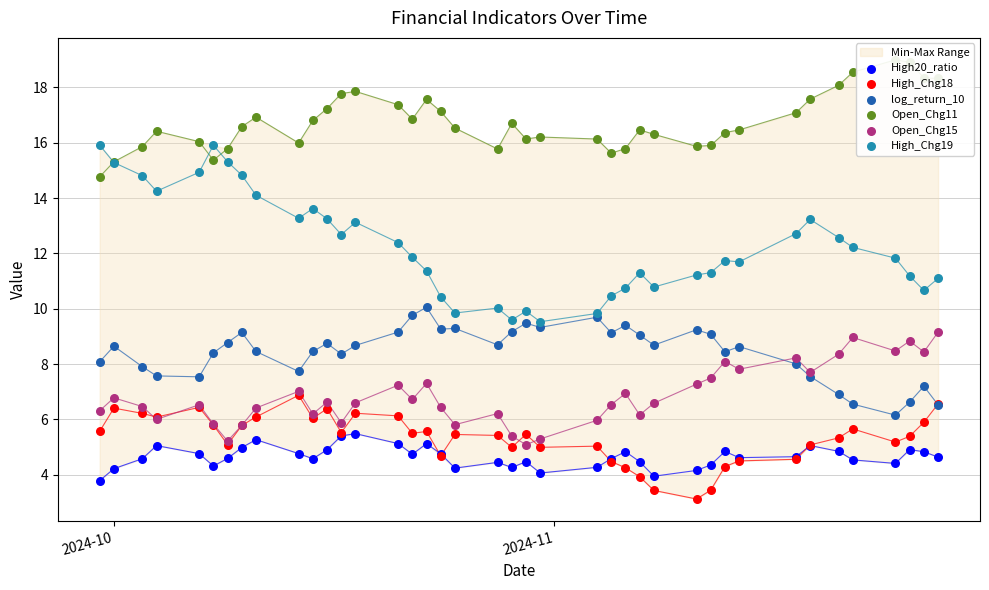

Which series reaches the minimum Y coordinate?

High_Chg18